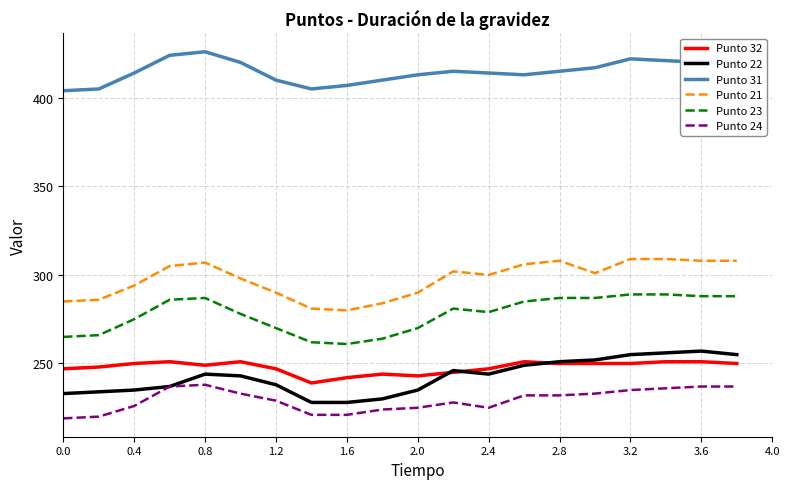

True or false: Punto 21 and Punto 23 intersect in this chart.

False